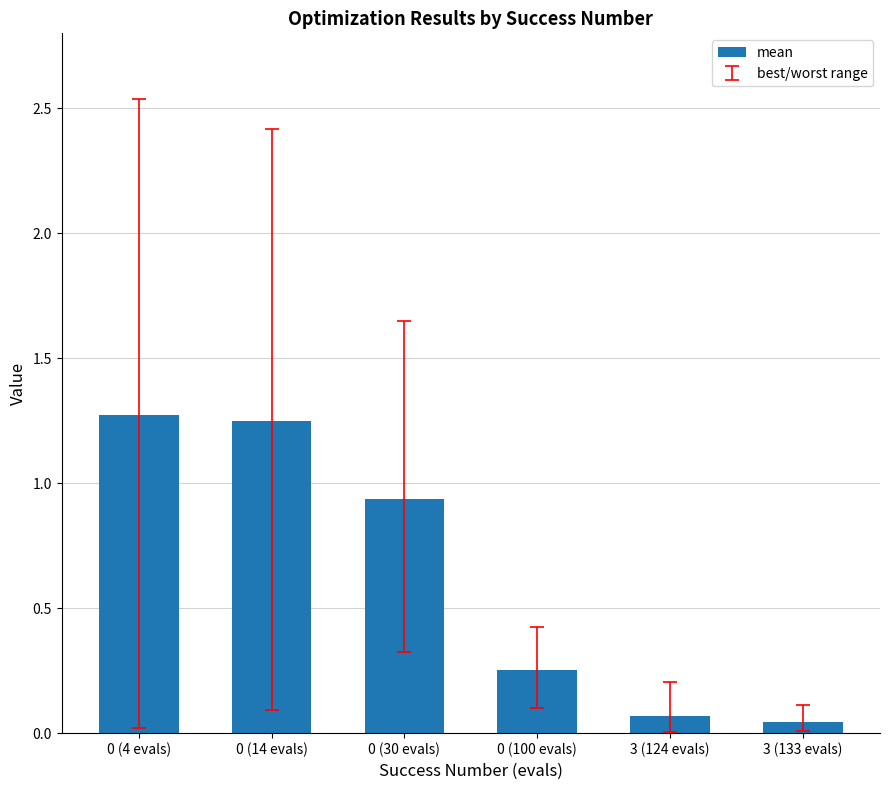

The chart shows a value of 0.6 at 0 (30 evals). True or false?

False